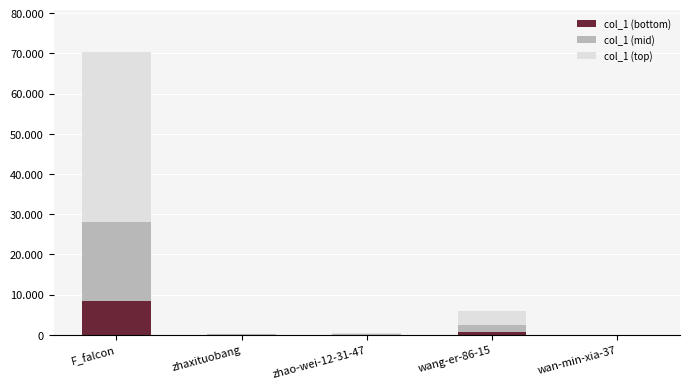

Which series has the widest spread of values?

col_1 (top)